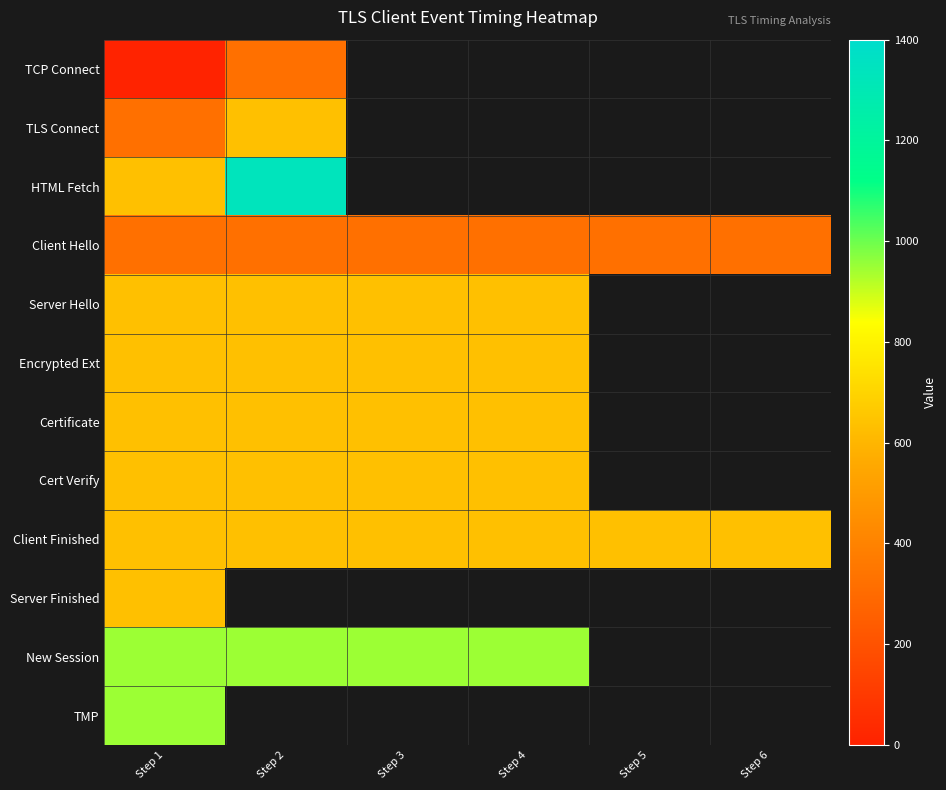

What is the lowest value of the TLS Connect series?

324.0